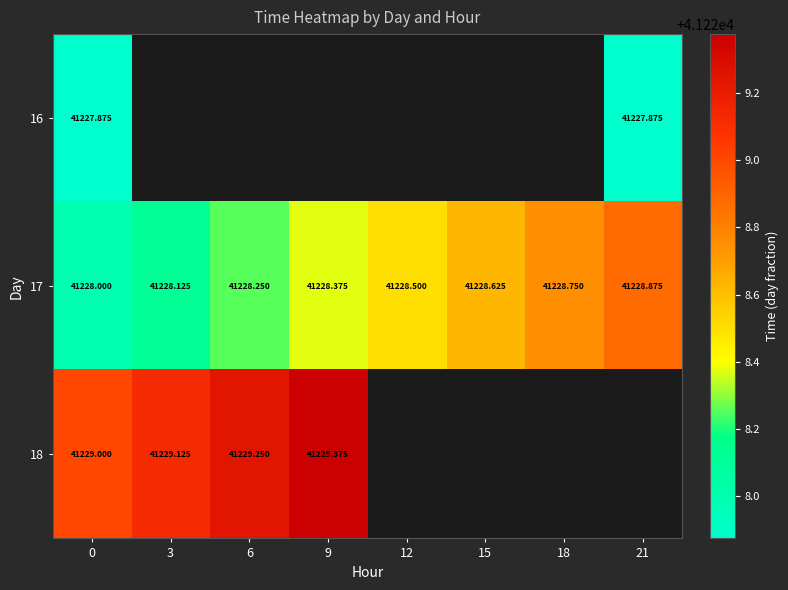

What is the approximate value of 17 at 9?

41228.4